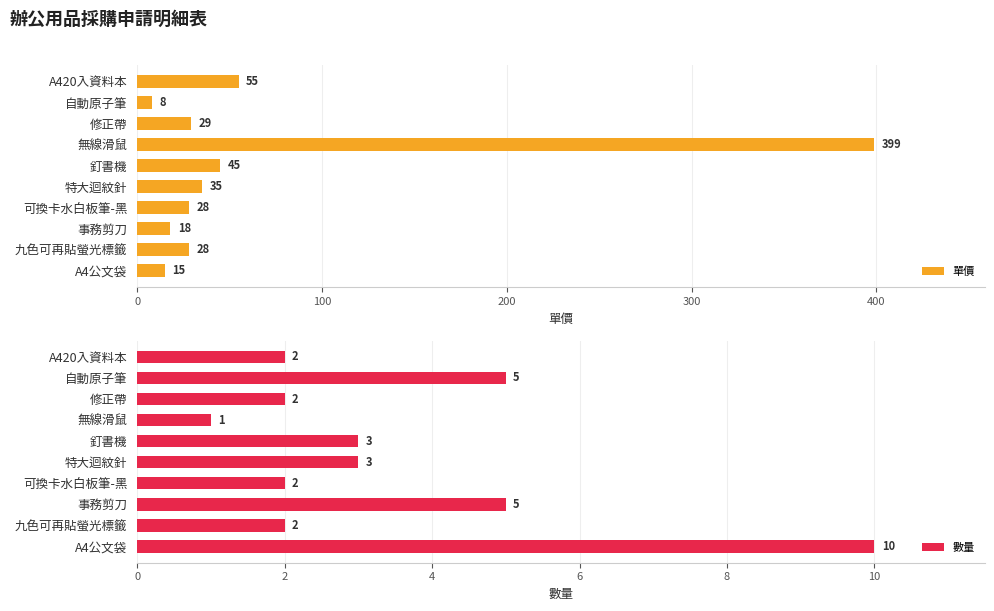

How many distinct data groups are displayed?

2